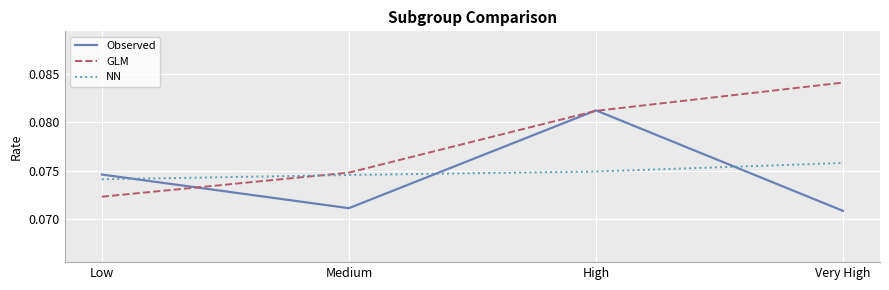

Which category has the highest value in the Observed series?

High